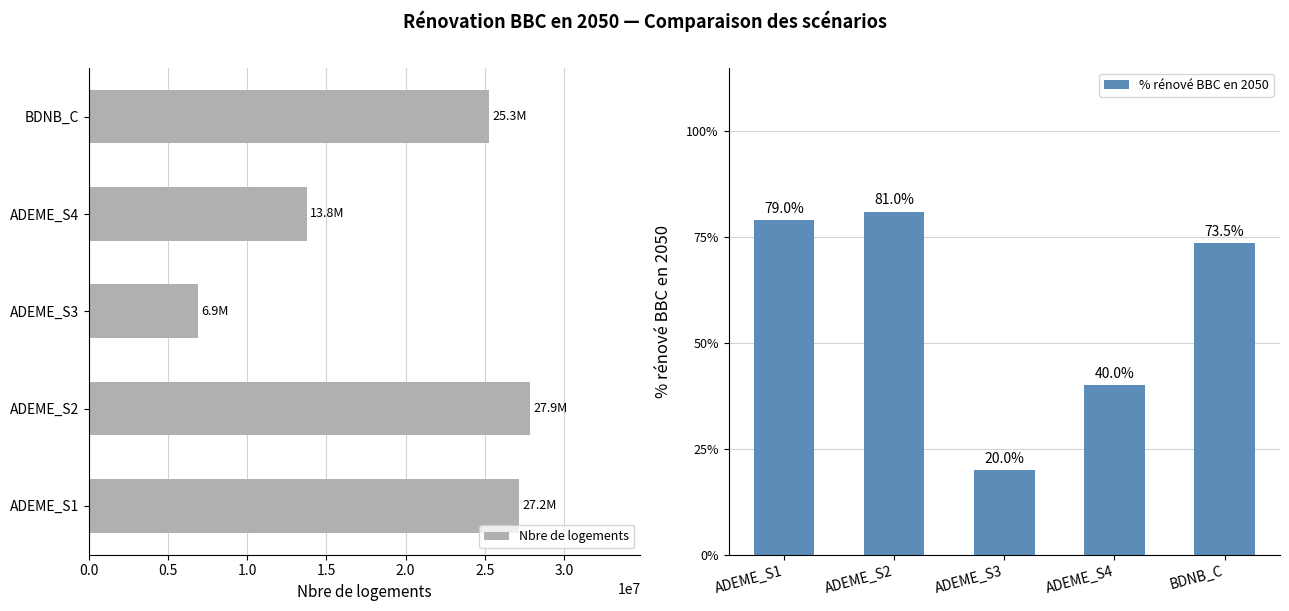

Count the number of data series in this chart.

2